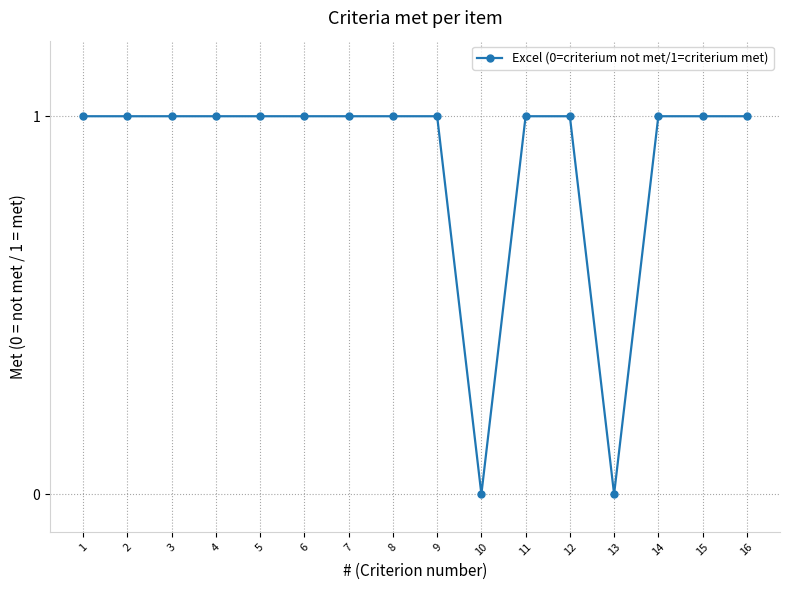

How many lines are shown in the chart?

1